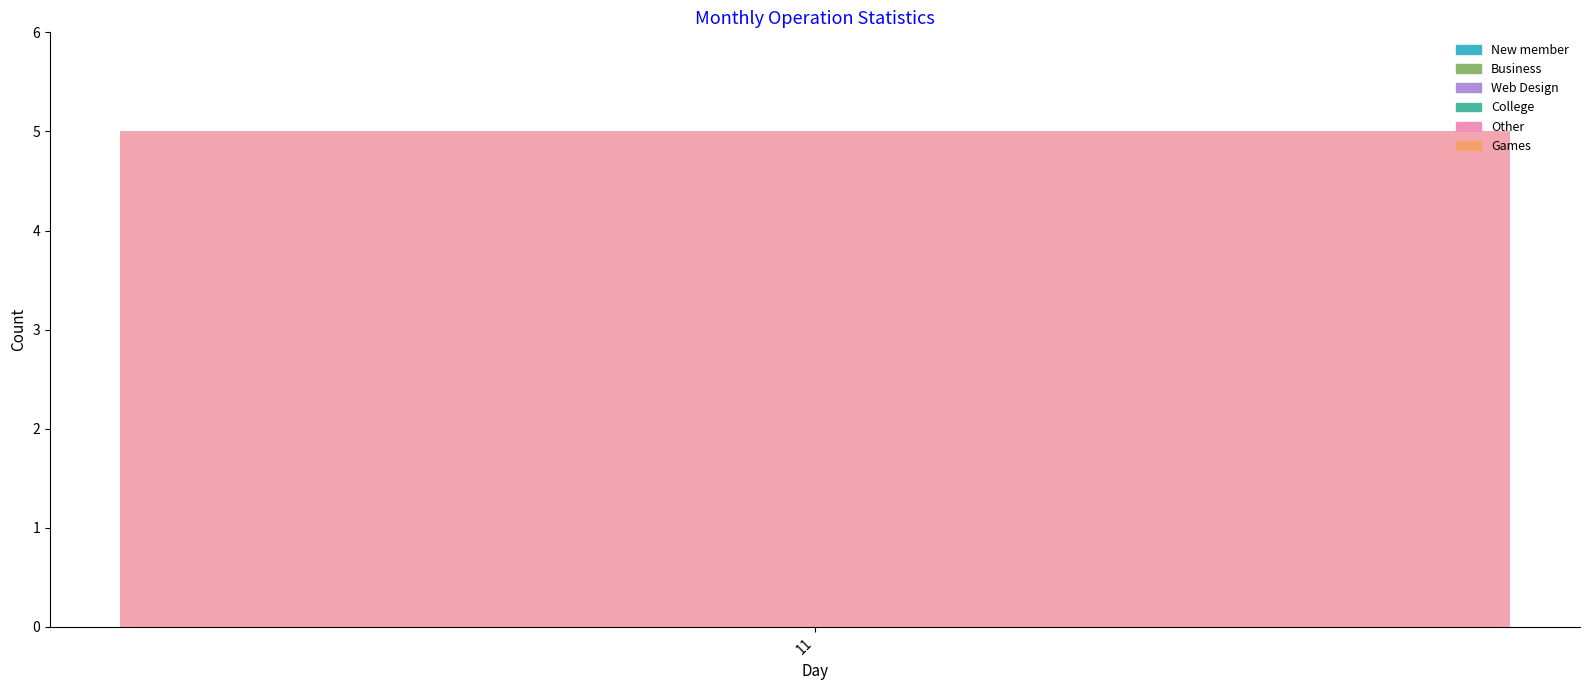

What is the difference between the maximum and minimum values in the Business series?

1